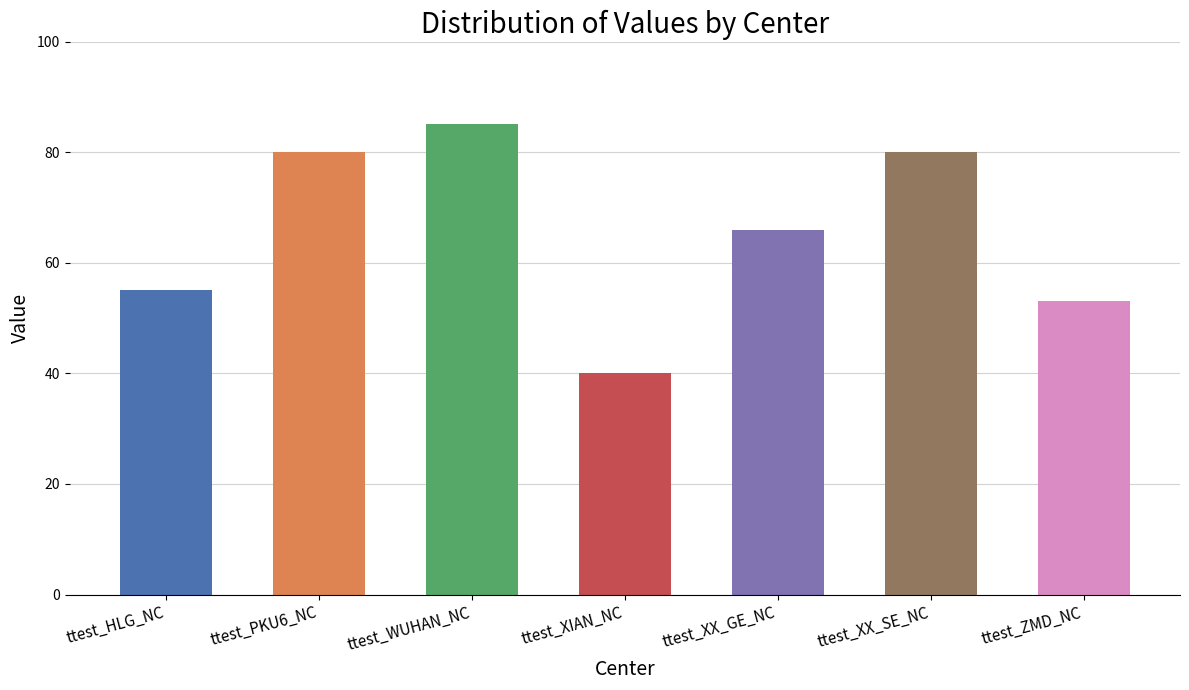

Reading left to right, list all the values displayed in this chart.

ttest_HLG_NC=55	ttest_PKU6_NC=80	ttest_WUHAN_NC=85	ttest_XIAN_NC=40	ttest_XX_GE_NC=66	ttest_XX_SE_NC=80	ttest_ZMD_NC=53